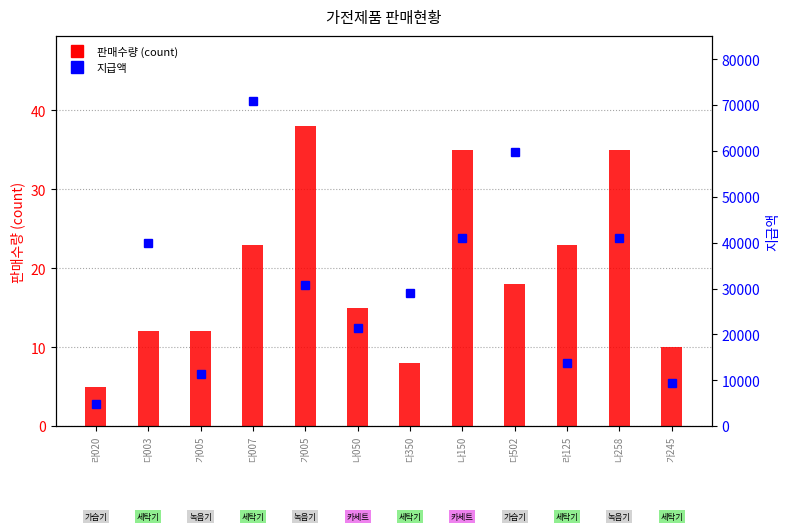

At which label does 지급액 reach its peak?

다007